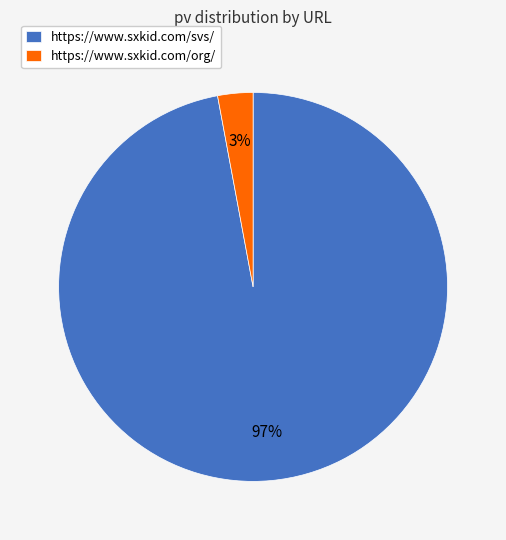

Which has a higher value, https://www.sxkid.com/svs/ or https://www.sxkid.com/org/?

https://www.sxkid.com/svs/